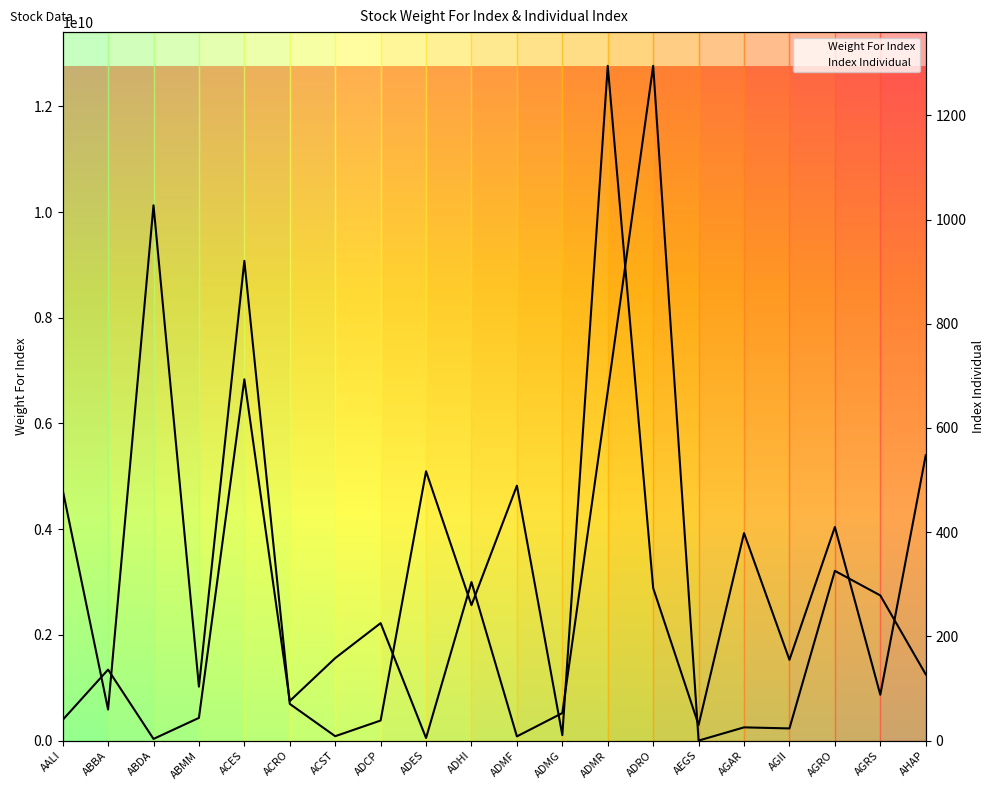

What is the label of the 9th point from the left?

ADES